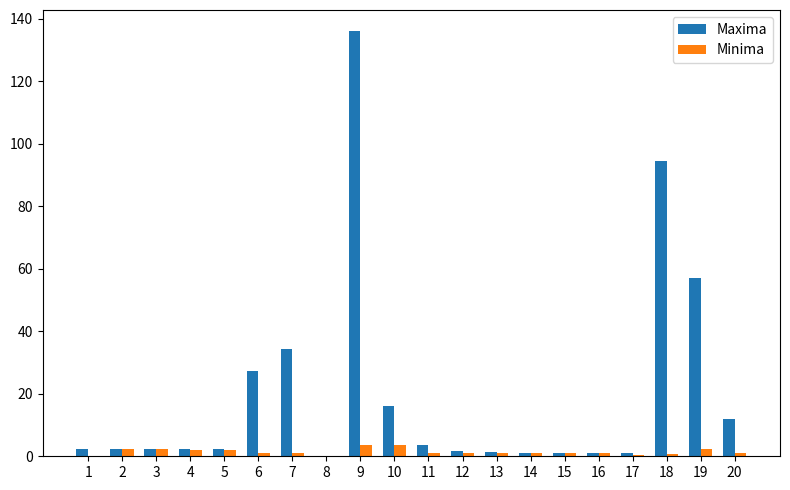

True or false: Minima has a value of 1.1 at 14.

True